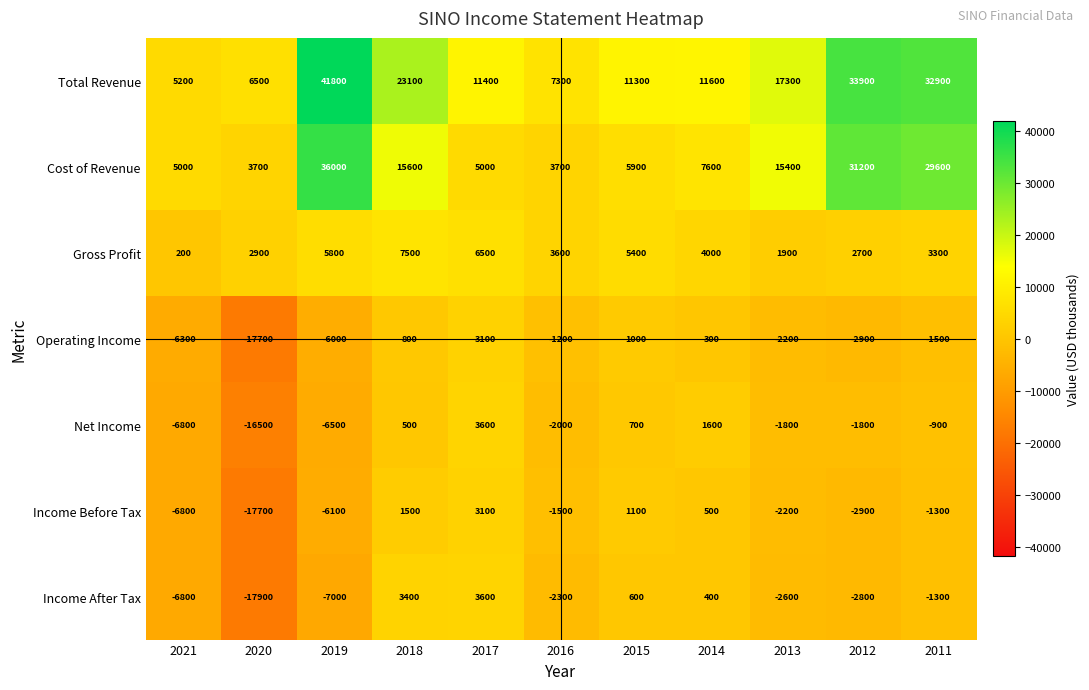

What is the spread (max minus min) of values at 2020?

24400